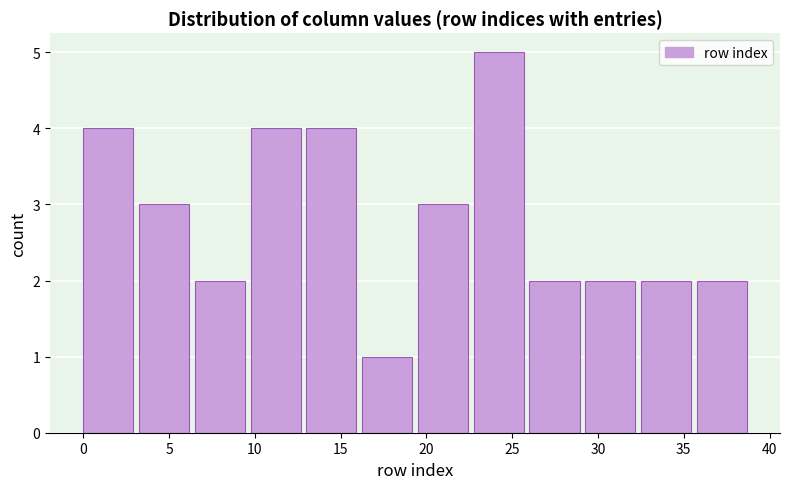

Reading left to right, transcribe this chart: for each bar, give the range it covers on the x-axis and its height. Neither the bar edges nor the heights are printed on the chart, so give them approximately, as read against the axes.

0.00 to 3.25: 4
3.25 to 6.50: 3
6.50 to 9.75: 2
9.75 to 13.00: 4
13.00 to 16.25: 4
16.25 to 19.50: 1
19.50 to 22.75: 3
22.75 to 26.00: 5
26.00 to 29.25: 2
29.25 to 32.50: 2
32.50 to 35.75: 2
35.75 to 39.00: 2